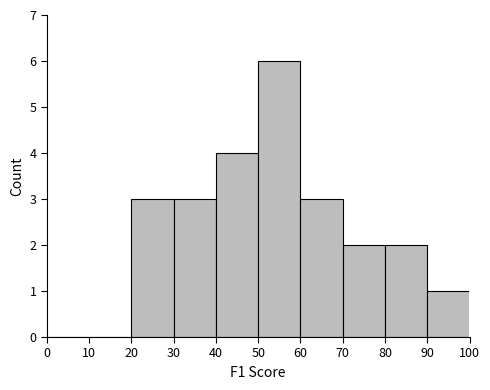

Reading left to right, list every bar in this chart as the range it spans on the x-axis followed by its height. The values are not printed on the chart, so give them approximately, as read against the axis.

0 to 10: 0
10 to 20: 0
20 to 30: 3
30 to 40: 3
40 to 50: 4
50 to 60: 6
60 to 70: 3
70 to 80: 2
80 to 90: 2
90 to 100: 1